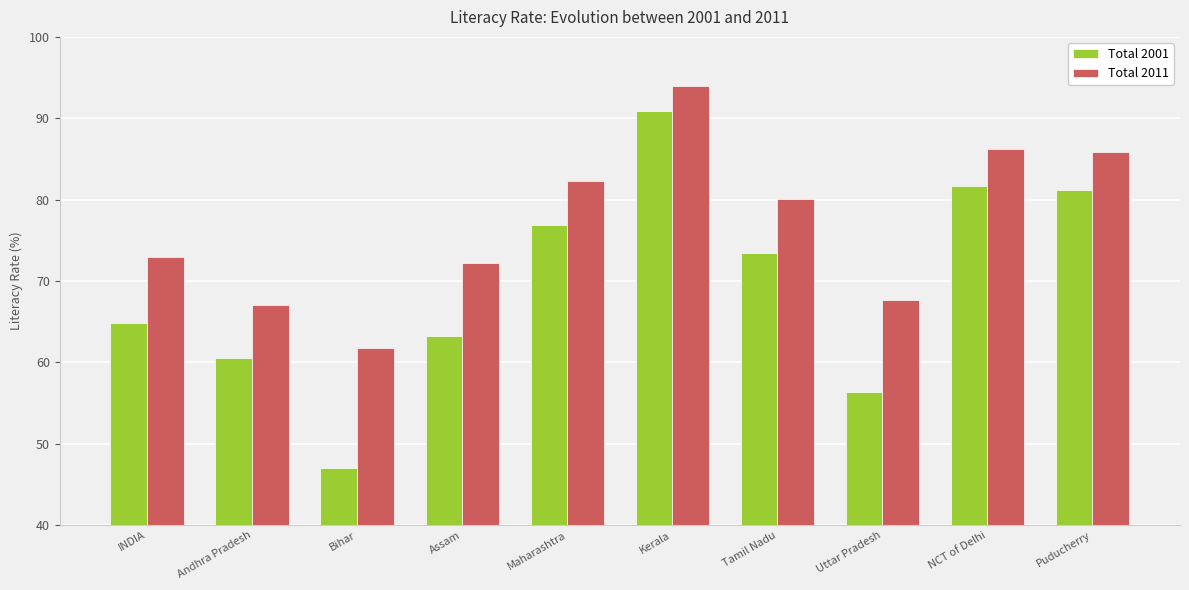

Reading left to right, list all the values displayed in this chart.

Total 2001: 64.8	60.5	47.0	63.3	76.9	90.9	73.5	56.3	81.7	81.2
Total 2011: 73.0	67.0	61.8	72.2	82.3	94.0	80.1	67.7	86.2	85.8